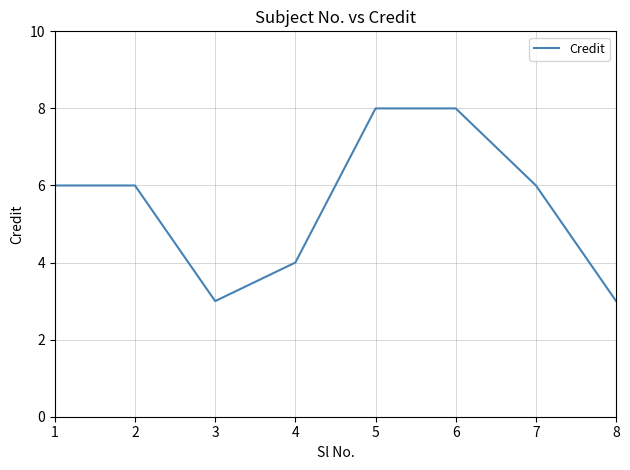

Is it true that the value at 7 is 6?

True